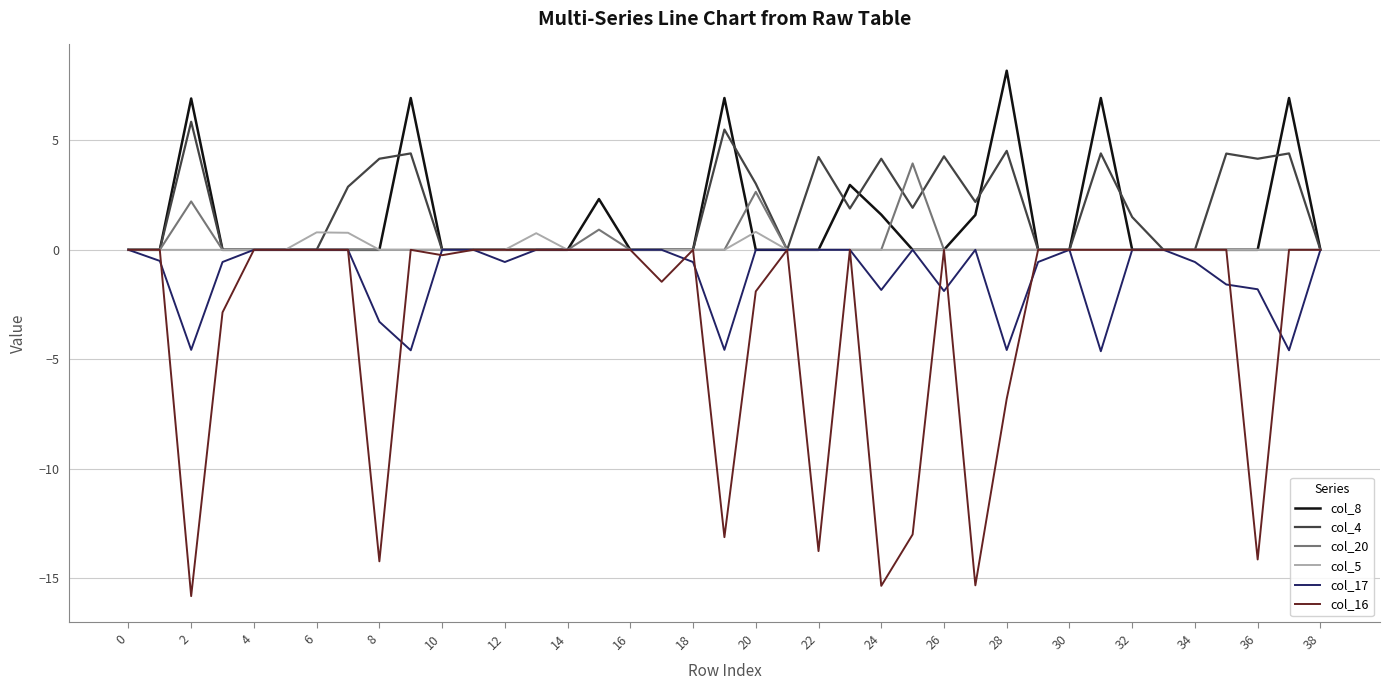

Which series has the largest range (max minus min)?

col_16